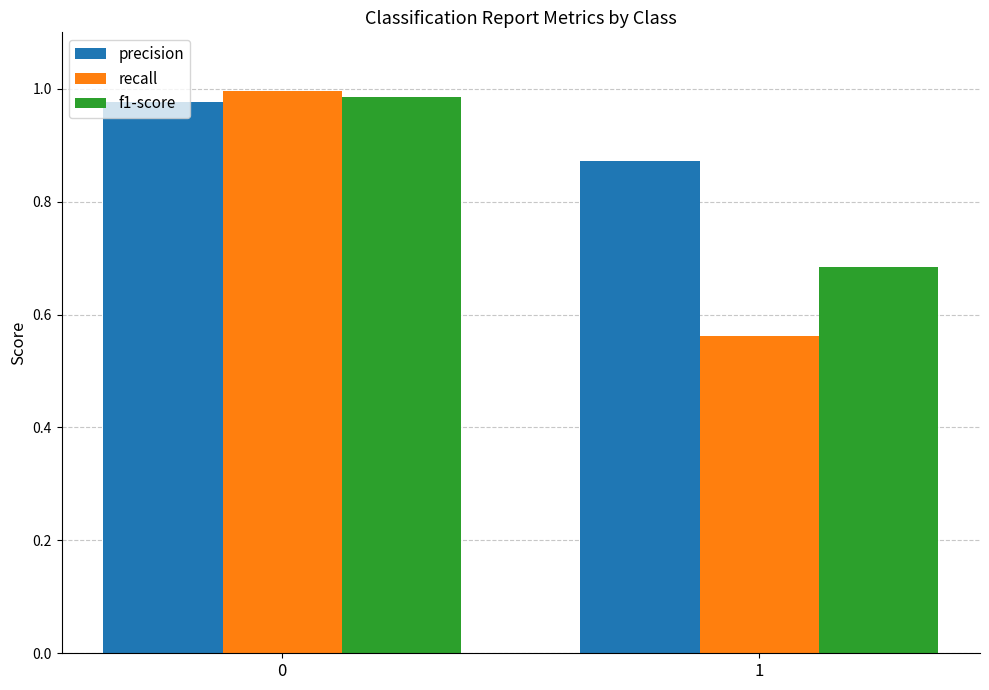

What is the average value of the f1-score series?

0.8